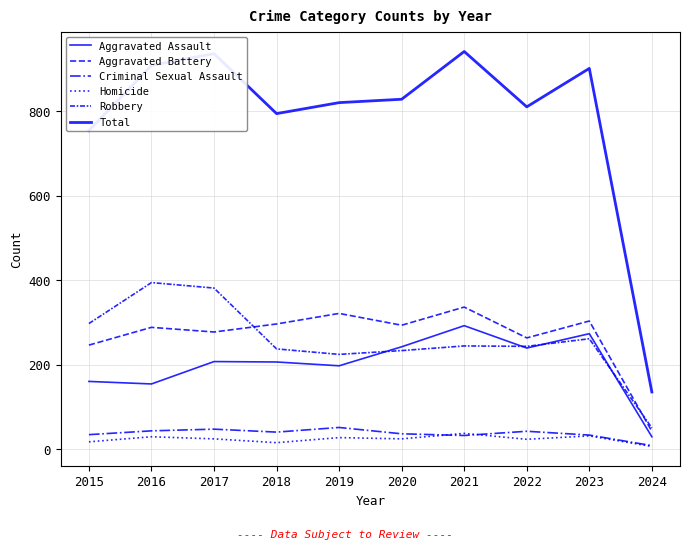

Reading left to right, transcribe all the data shown in this chart.

Aggravated Assault: 160	154	207	206	197	242	292	239	273	29
Aggravated Battery: 246	288	277	296	321	293	336	263	303	42
Criminal Sexual Assault: 34	43	47	40	51	36	32	42	33	8
Homicide: 17	29	24	15	27	24	37	23	31	6
Robbery: 297	394	381	237	224	233	244	243	261	50
Total: 754	908	936	794	820	828	941	810	901	135